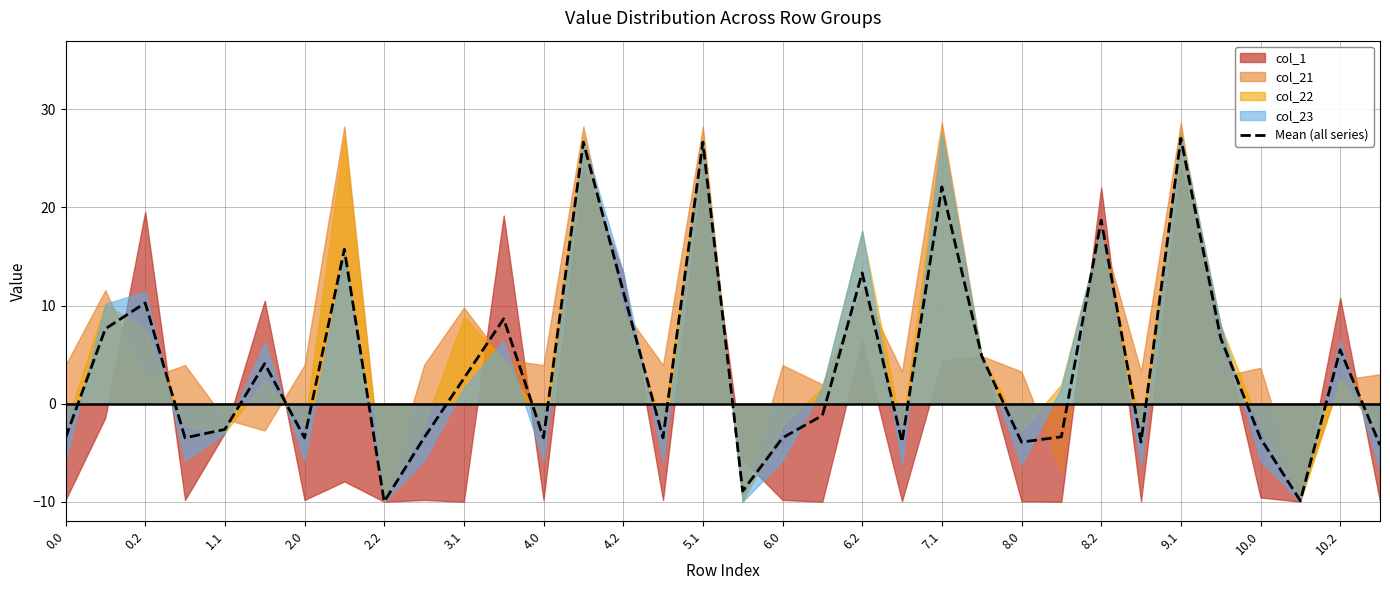

What is the minimum value shown in the chart?

-10.0